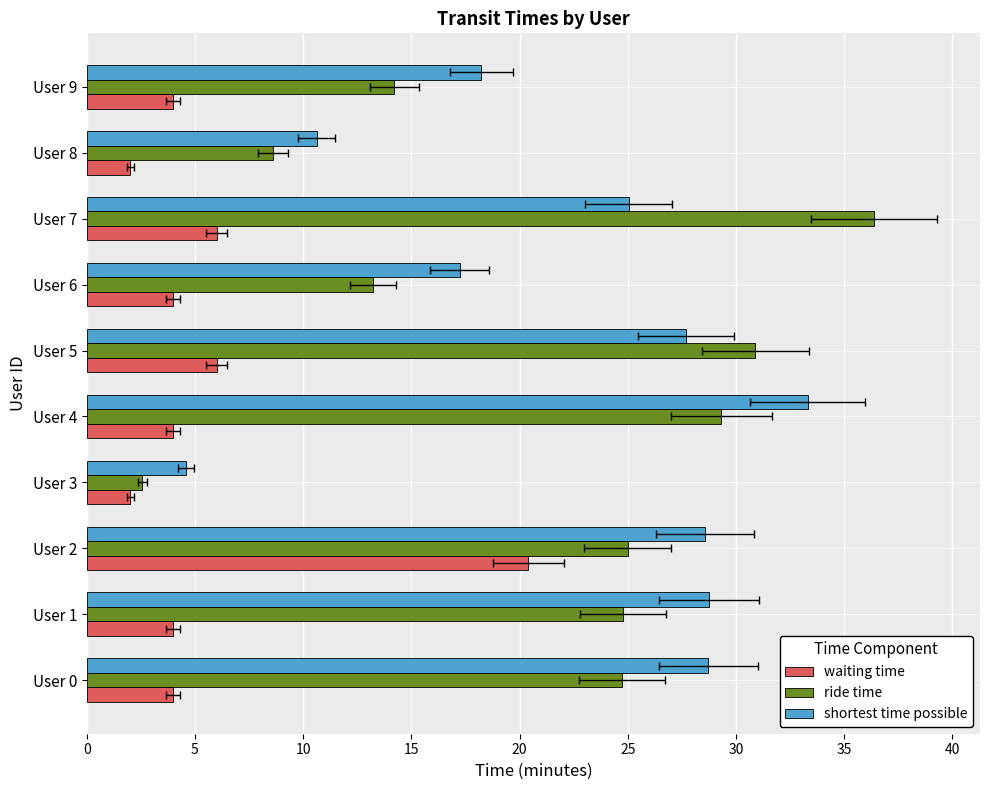

Is it true that ride time equals 6.4 at 30?

False